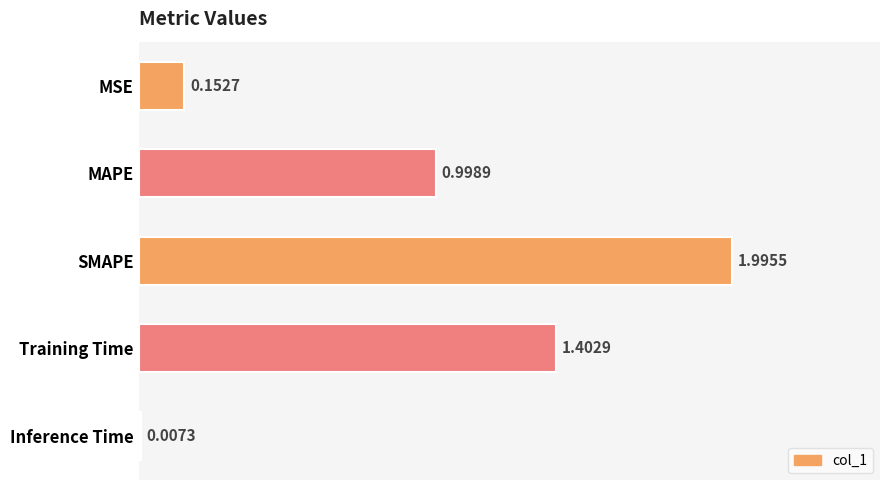

Which has a higher value, SMAPE or MSE?

SMAPE